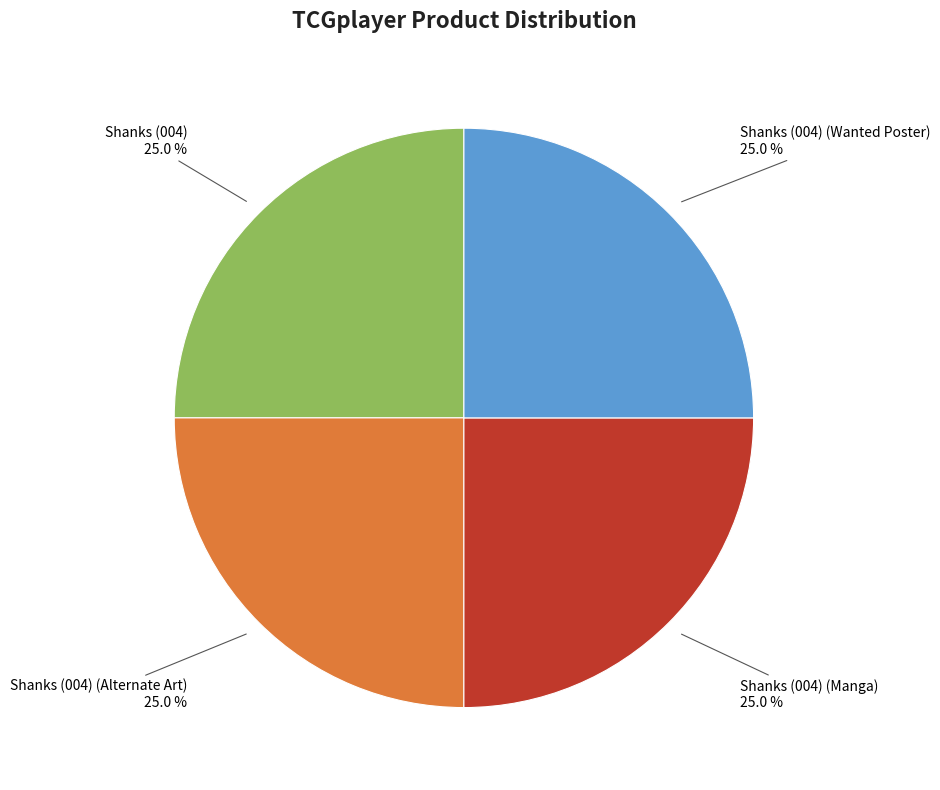

What portion of the pie excludes Shanks (004) (Wanted Poster)?

75.0%